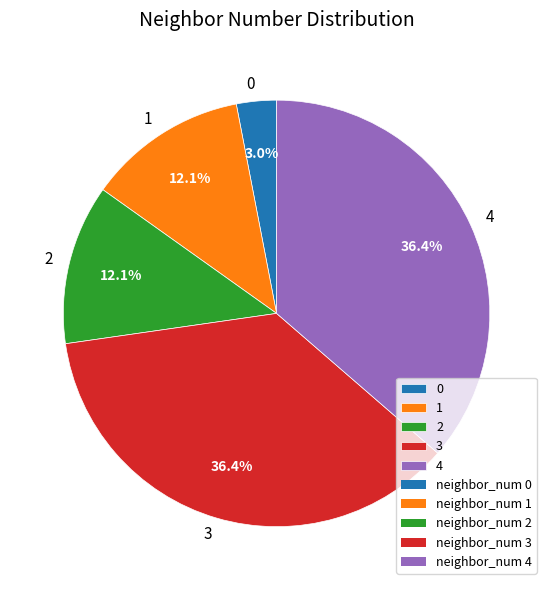

How many segments does this pie chart have?

5